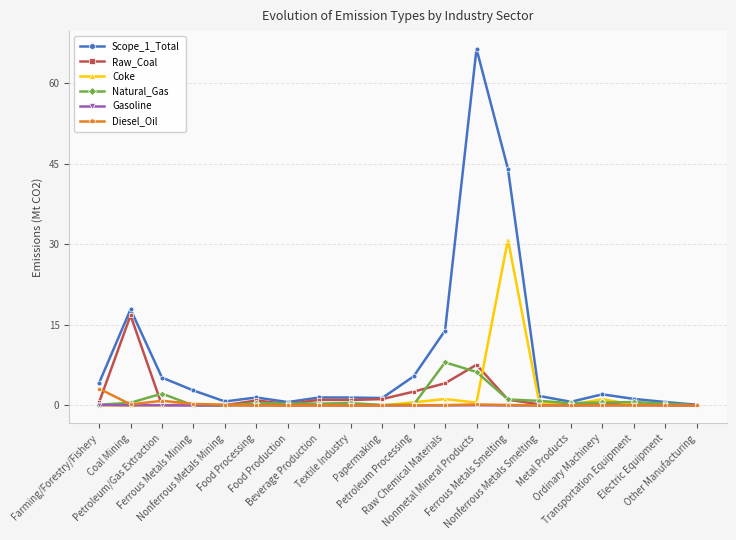

What is the label of the 13th point from the left?

Nonmetal Mineral Products